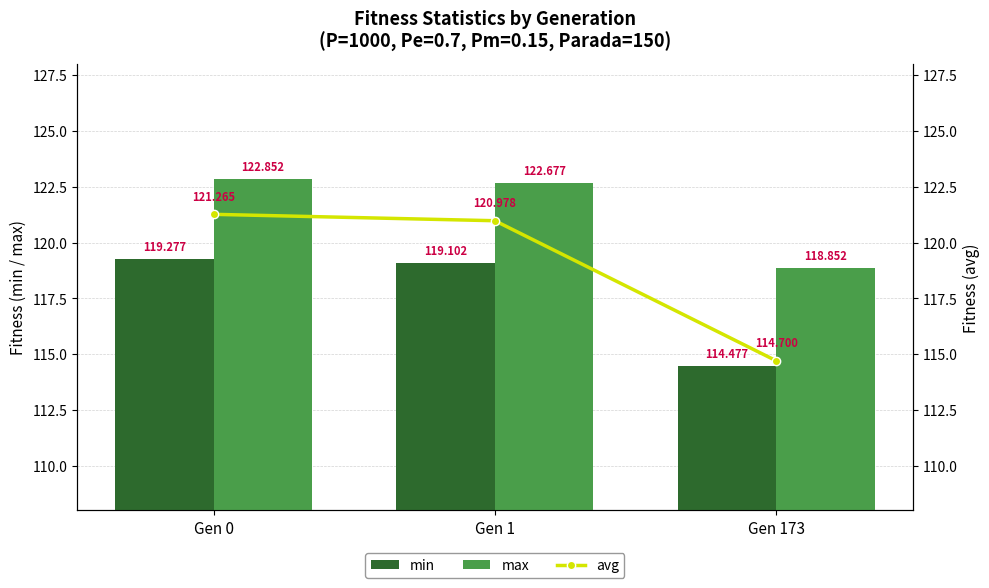

What is the value of the avg bar at the 3rd from the left?

114.7